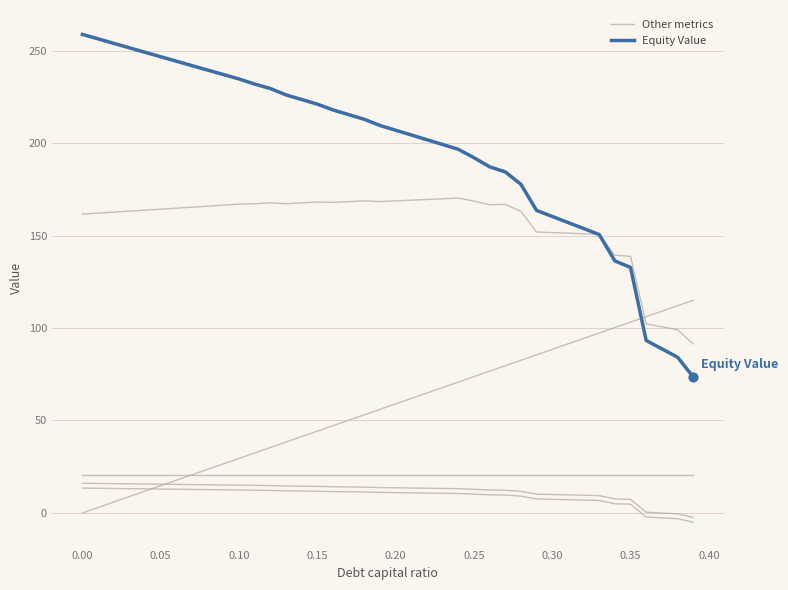

How many lines are shown in the chart?

6